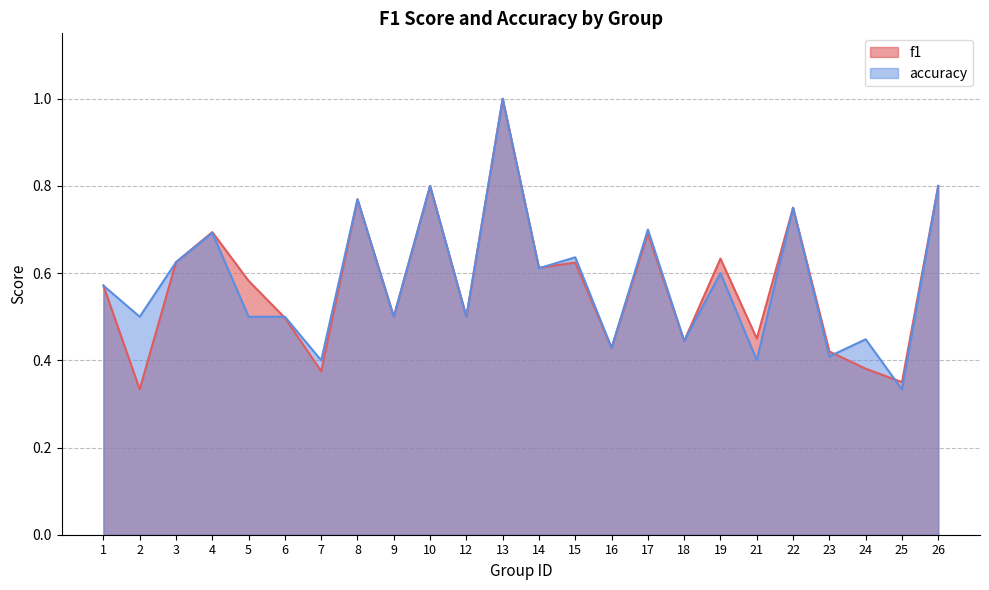

At which label does accuracy reach its peak?

13